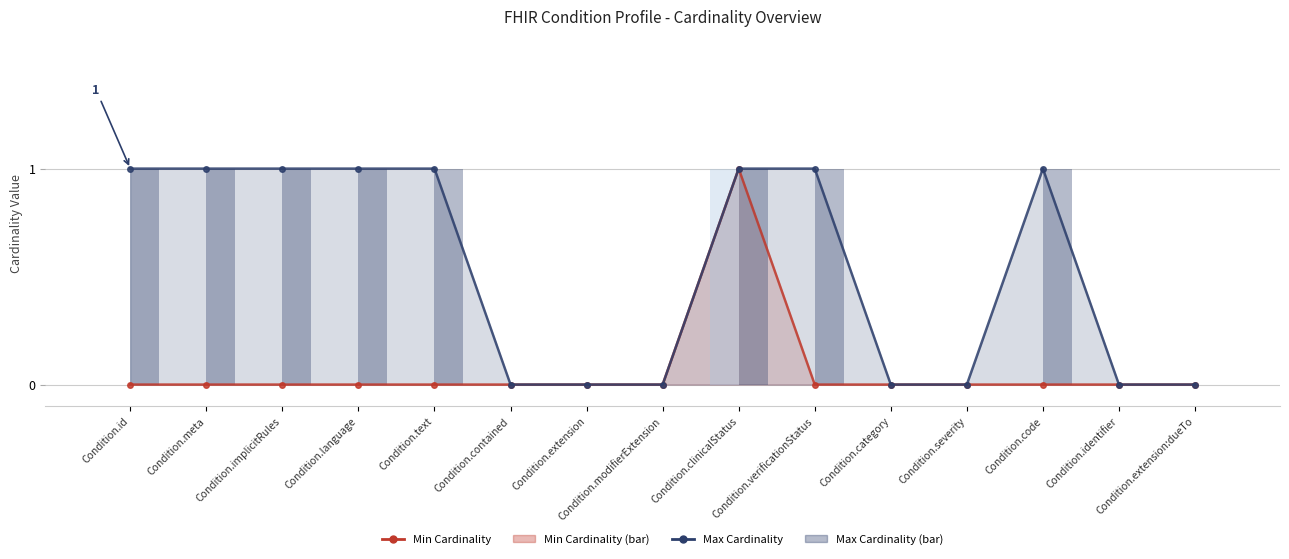

Are the bars horizontal?

No